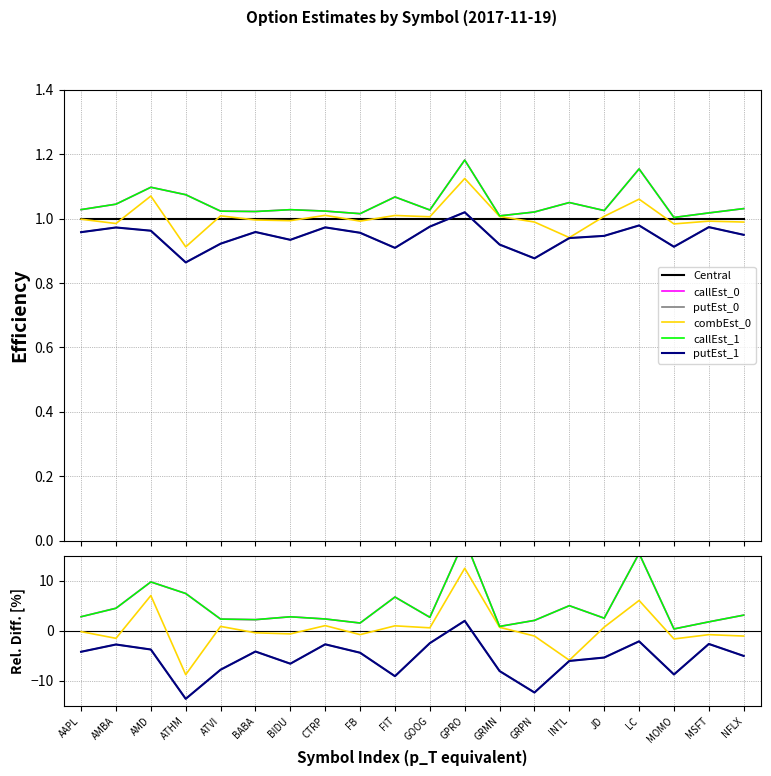

What is the average value of the combEst_0 series?

0.4